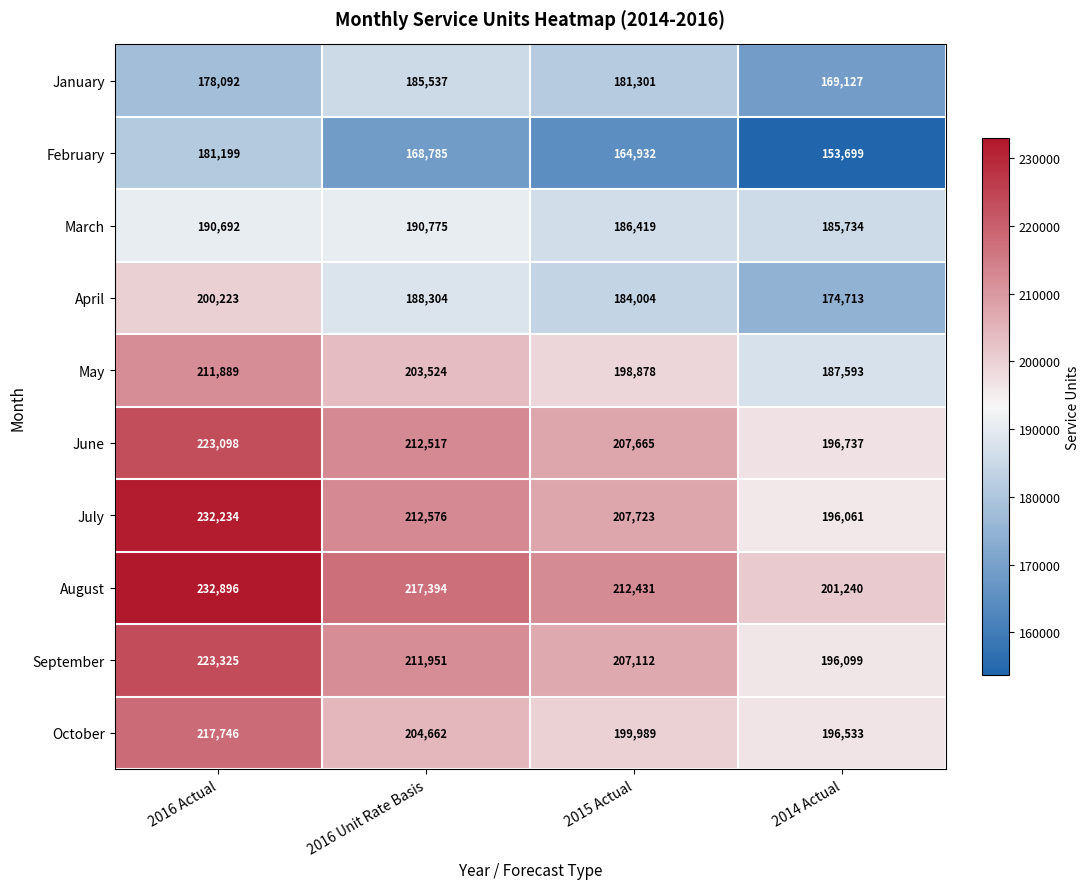

At how many categories does at least one series exceed 214069?

2